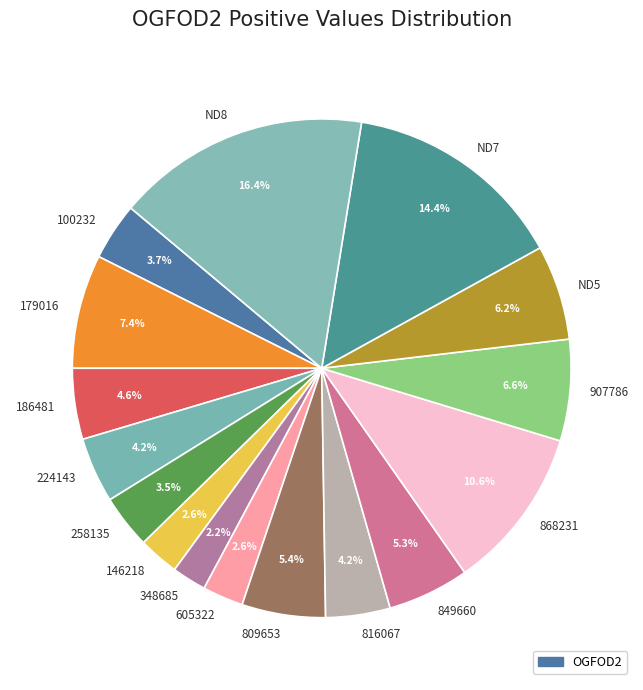

To the nearest percent, what portion does 907786 represent?

7%